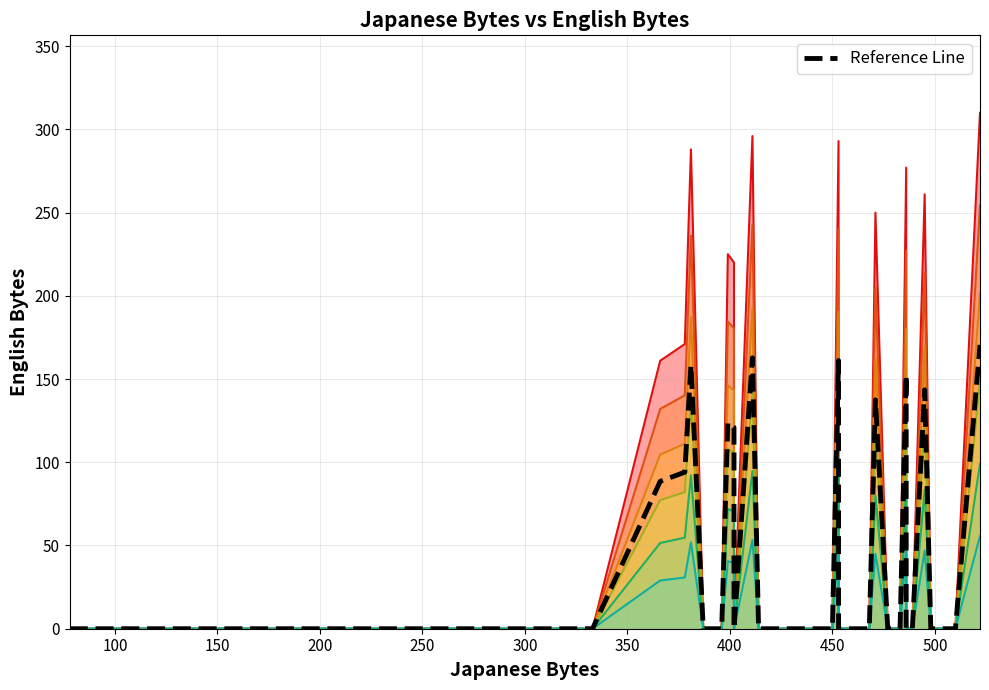

How many positive values are there?

13